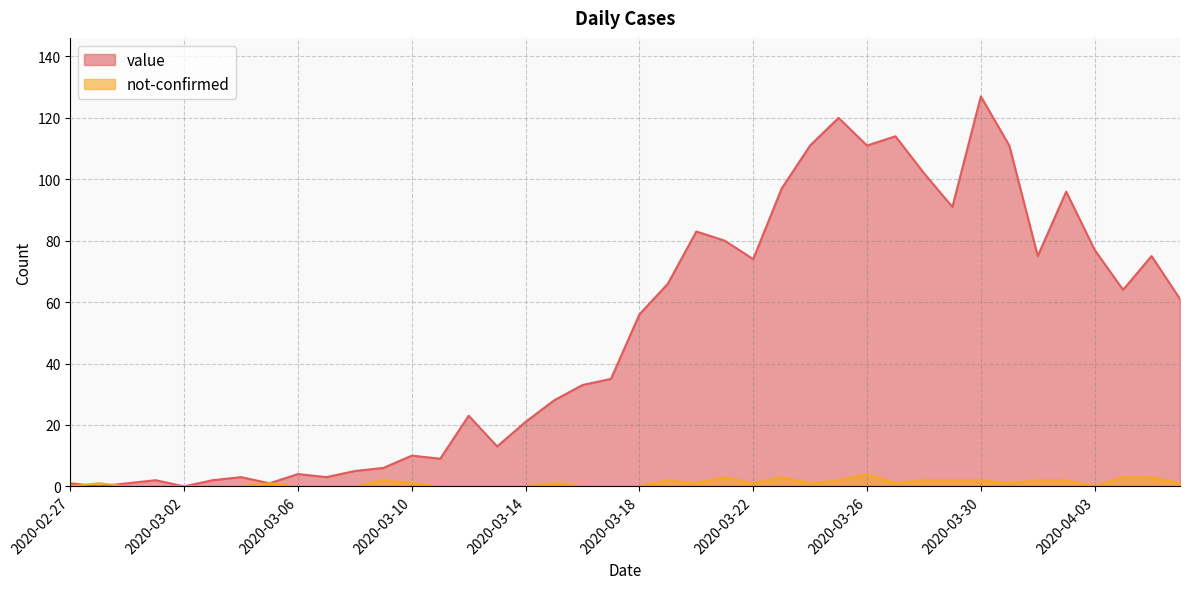

True or false: not-confirmed has a value of -2 at 2020-03-13.

False